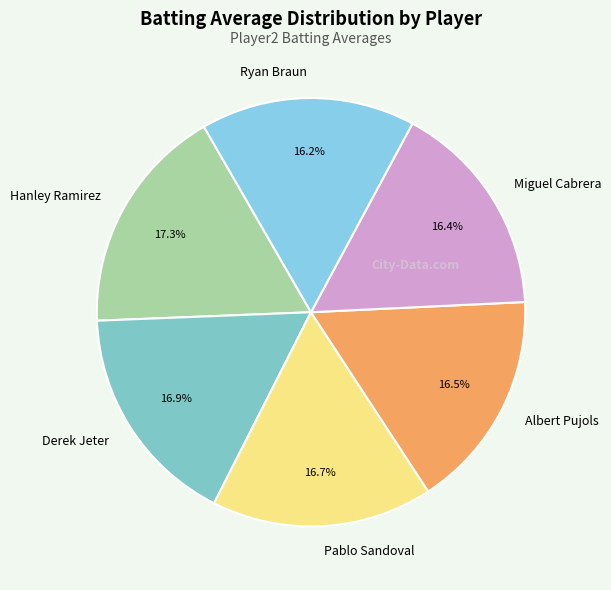

Combined, do Ryan Braun and Albert Pujols account for over 50%?

No